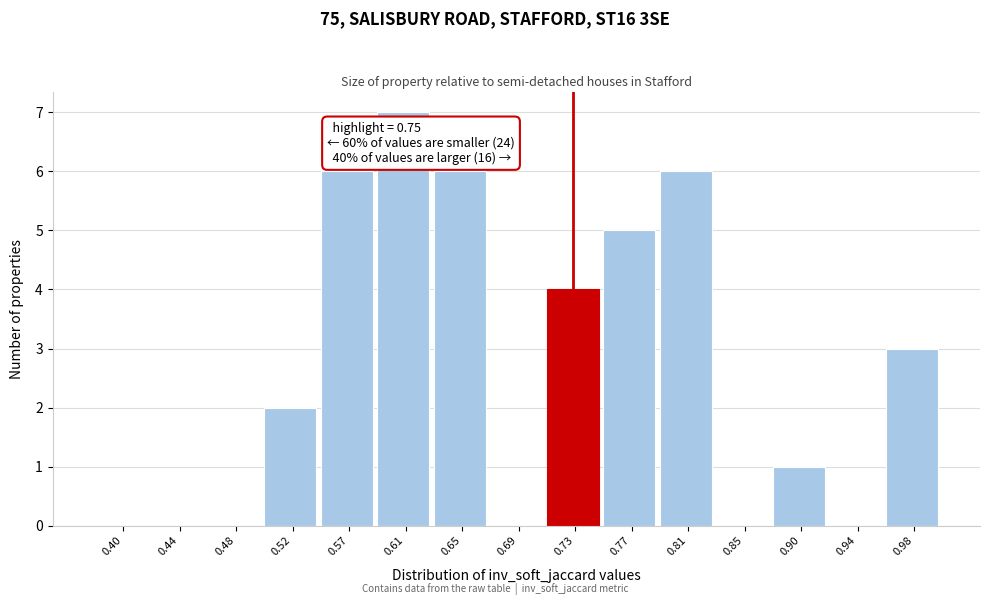

Reading left to right, what are all the values shown in this chart?

0.40=0	0.44=0	0.48=0	0.52=2	0.57=6	0.61=7	0.65=6	0.69=0	0.73=4	0.77=5	0.81=6	0.85=0	0.90=1	0.94=0	0.98=3